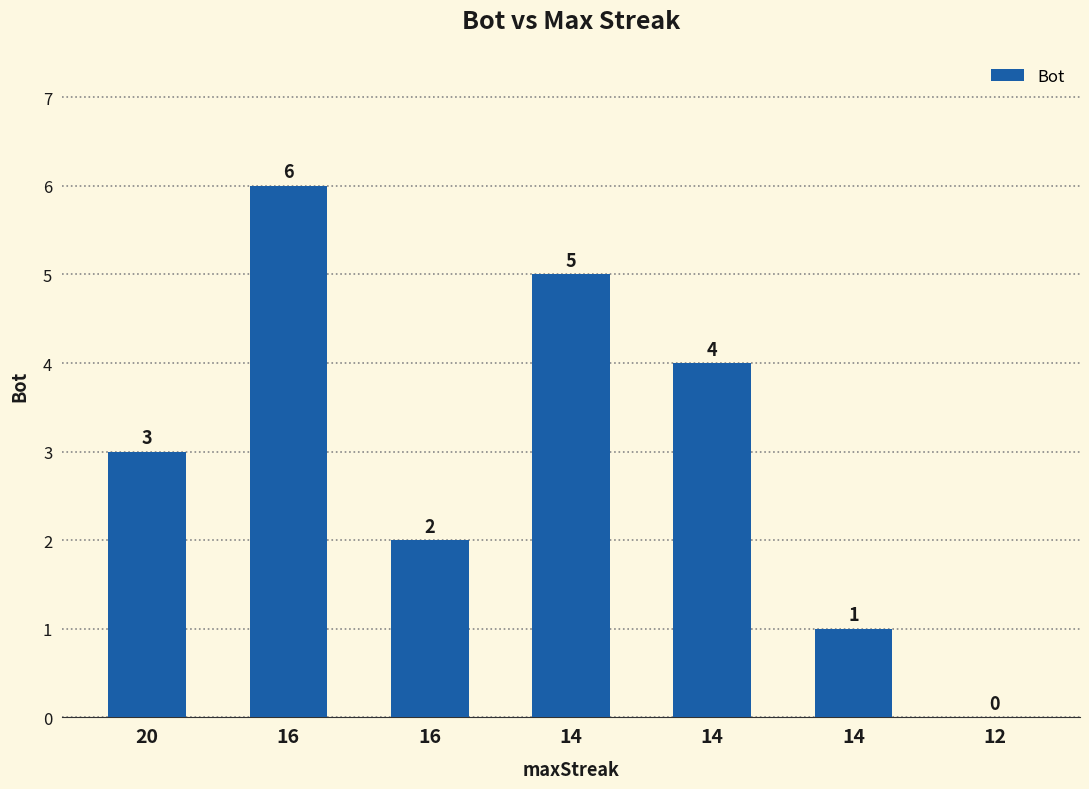

How many distinct data groups are displayed?

1